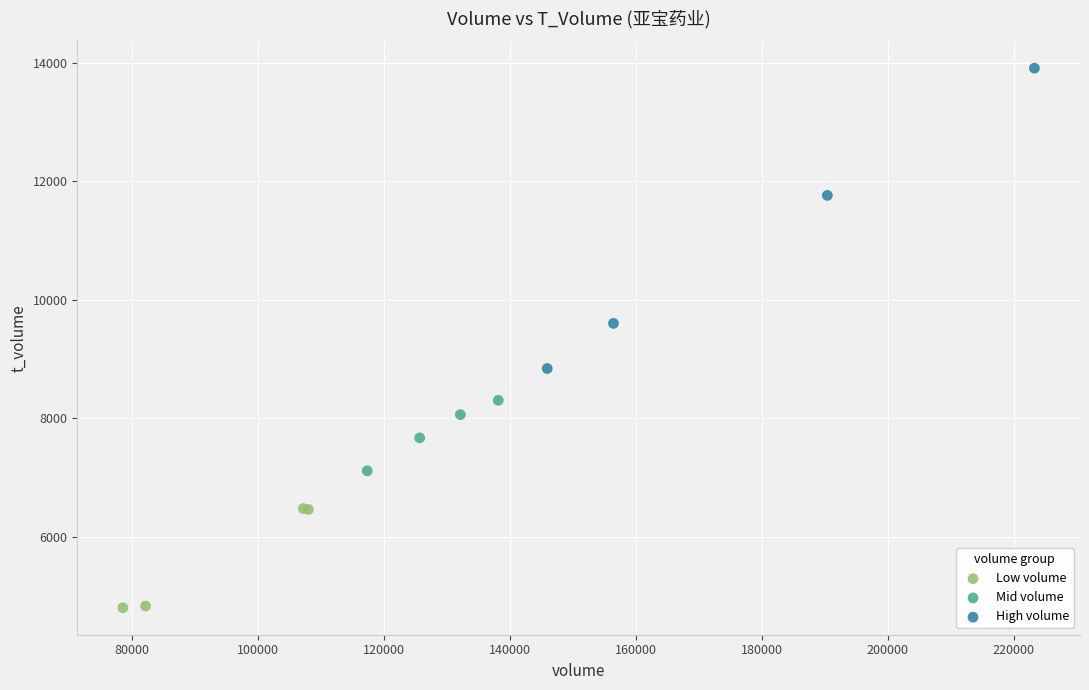

Which series has the largest Y range (max minus min)?

High volume